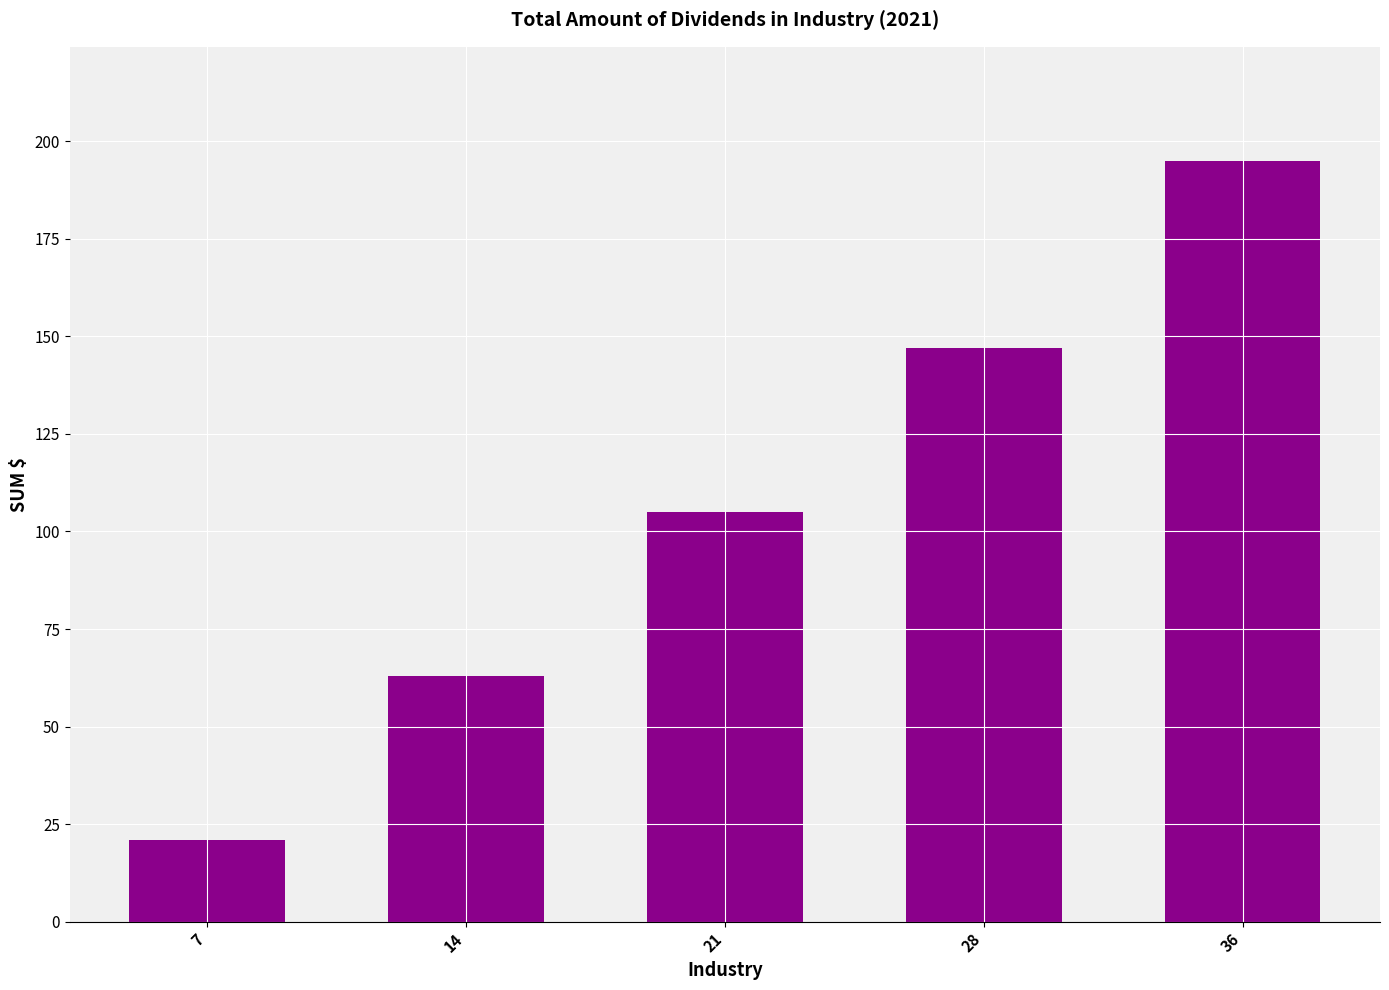

Is it true that the value at 28 is 77?

False